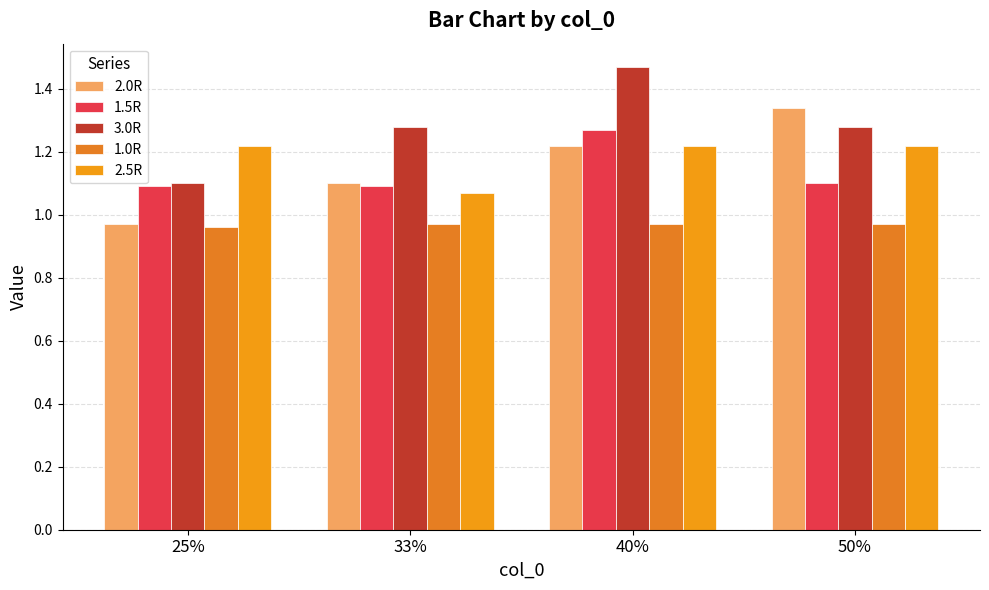

True or false: 1.5R has a value of 1.1 at 50%.

True